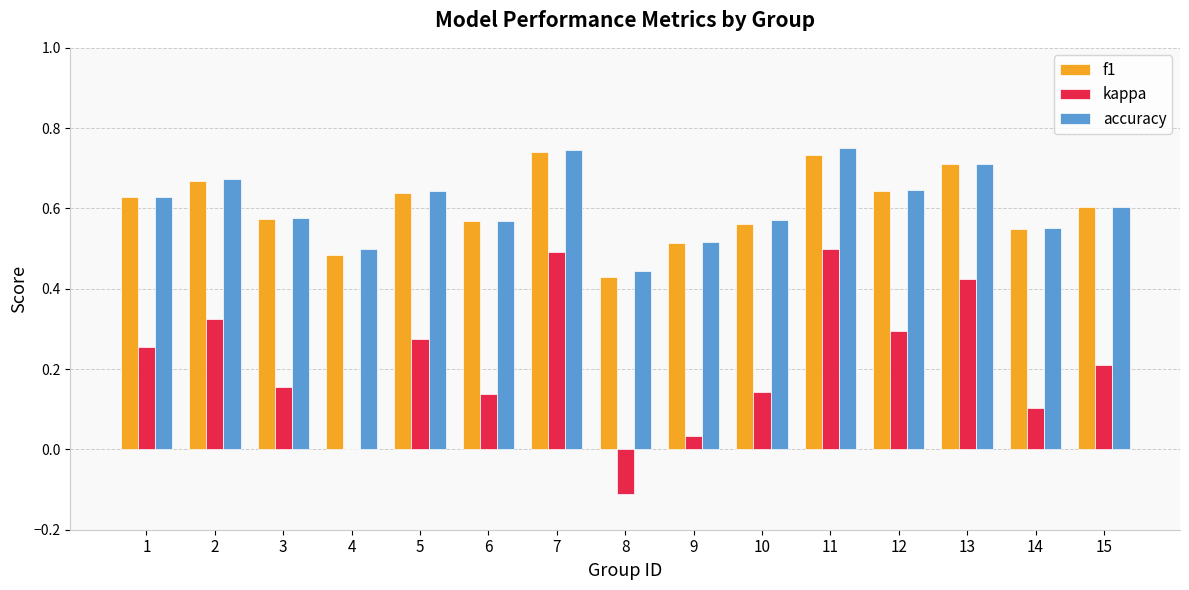

Is it true that kappa equals 0.8 at 11?

False